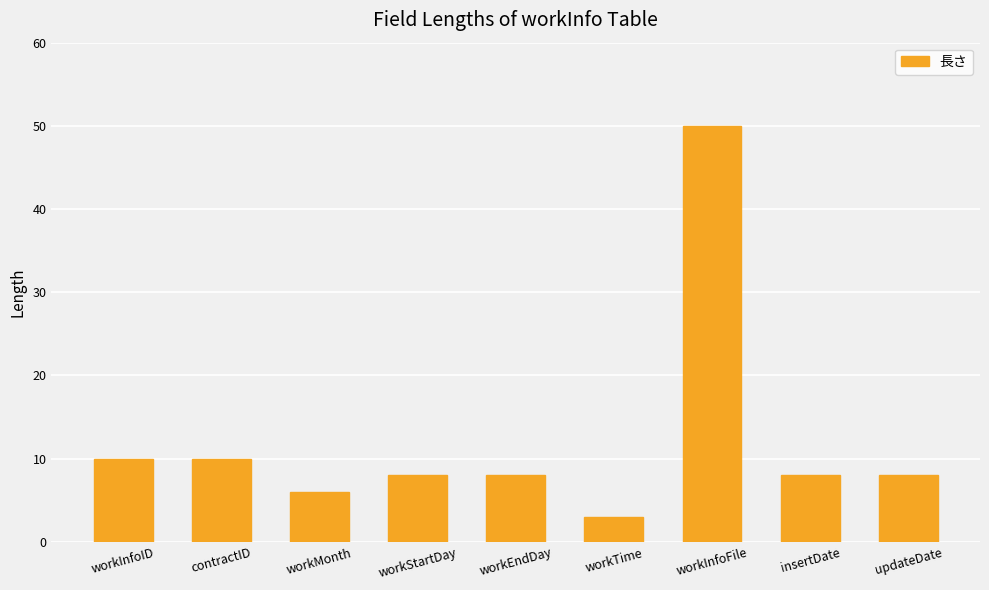

The chart shows a value of 14 at workEndDay. True or false?

False